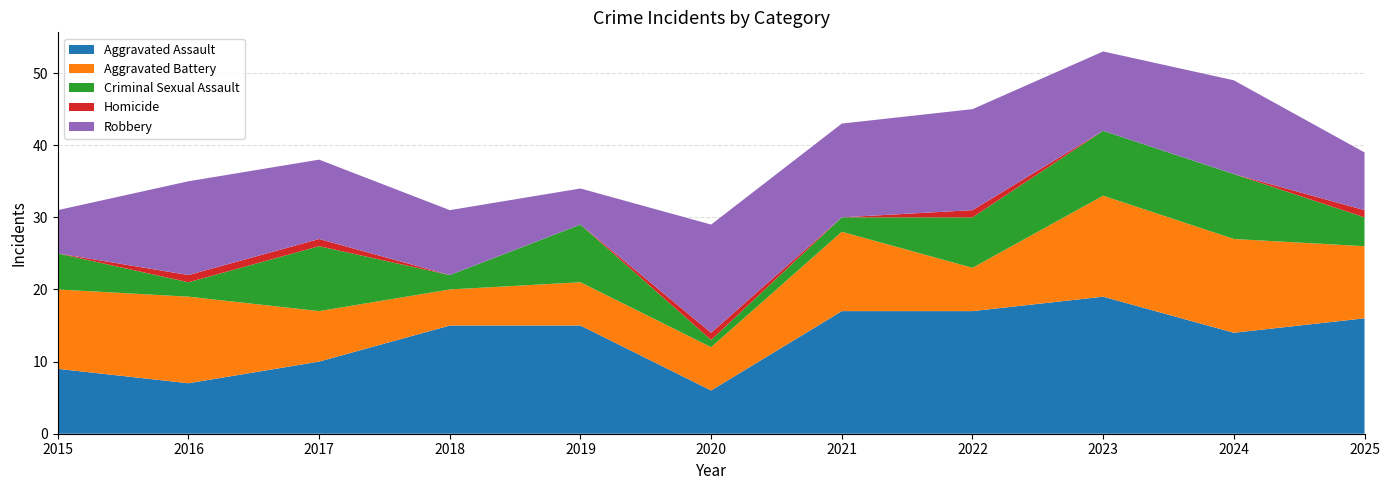

Reading left to right, list all the values displayed in this chart.

Aggravated Assault: 9	7	10	15	15	6	17	17	19	14	16
Aggravated Battery: 11	12	7	5	6	6	11	6	14	13	10
Criminal Sexual Assault: 5	2	9	2	8	1	2	7	9	9	4
Homicide: 0	1	1	0	0	1	0	1	0	0	1
Robbery: 6	13	11	9	5	15	13	14	11	13	8